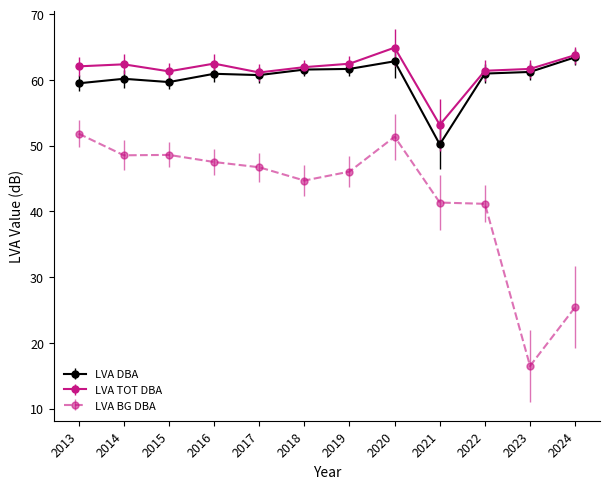

True or false: LVA BG DBA and LVA TOT DBA cross at least once.

False